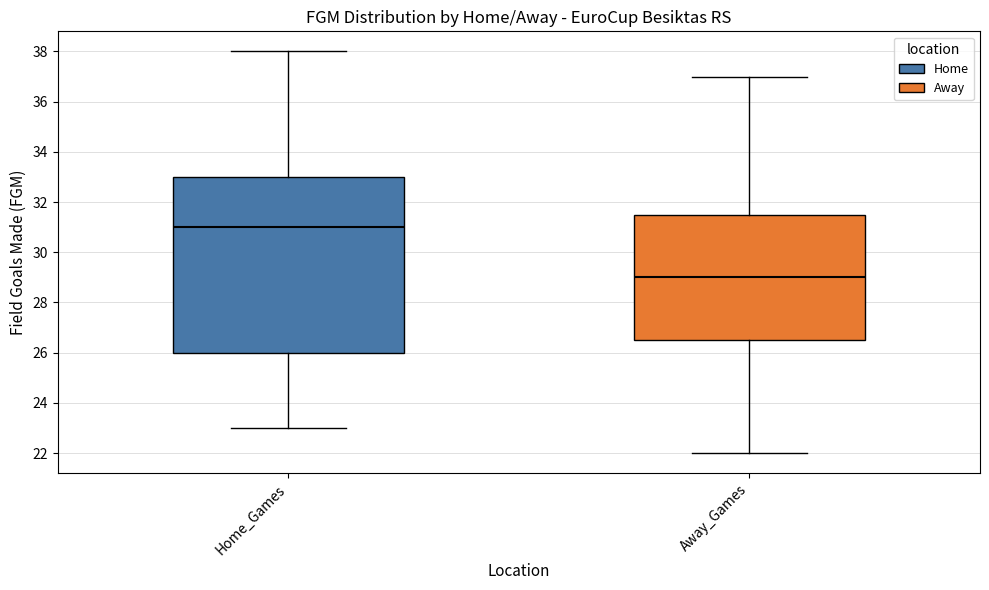

Comparing the boxes themselves (not the whiskers), which one is the tallest?

Home_Games